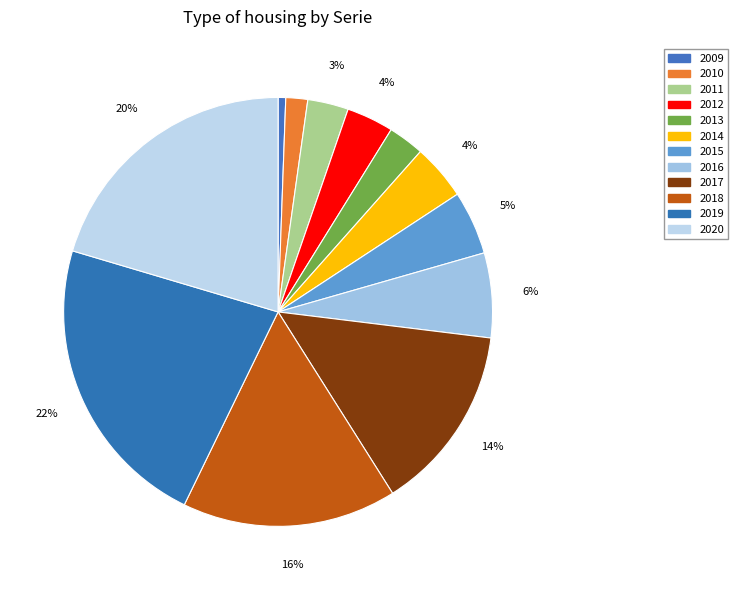

Does any single category account for the majority?

No